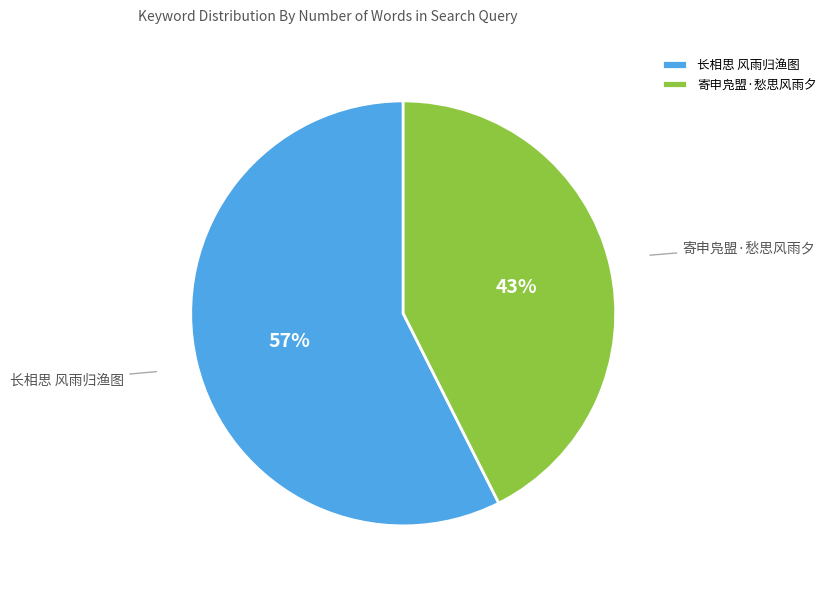

Approximately how many times larger is the value at 长相思 风雨归渔图 compared to 寄申凫盟·愁思风雨夕?

1.3